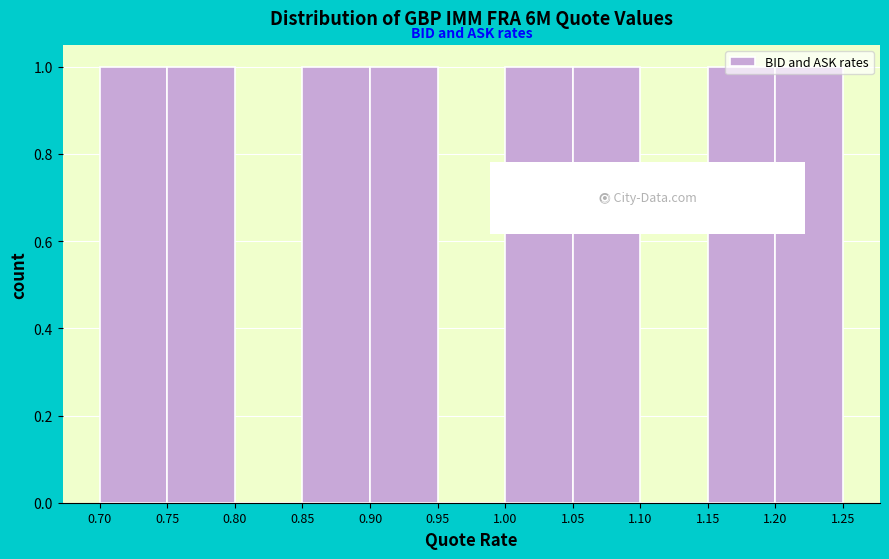

How tall is the bar that spans 1.00 to 1.05 on the x-axis? The values are not printed on the chart, so give them approximately, as read against the axis.

1